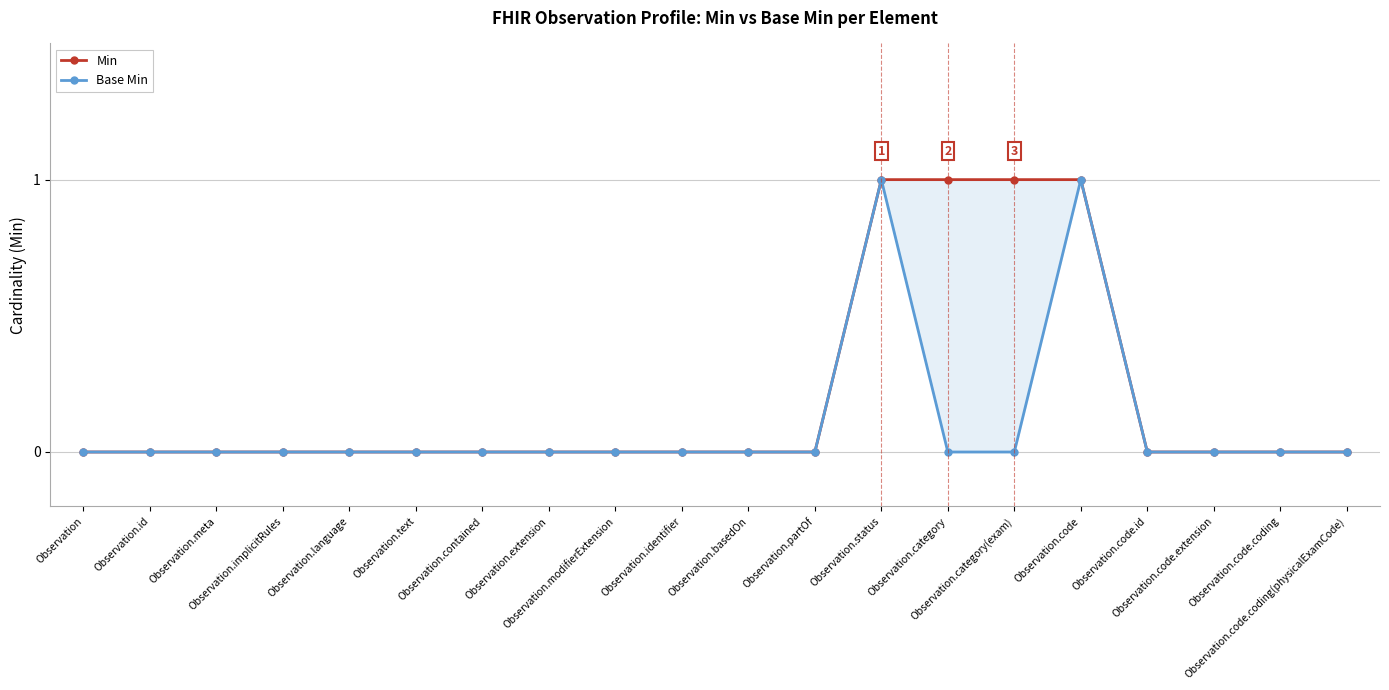

True or false: Base Min and Min intersect in this chart.

False